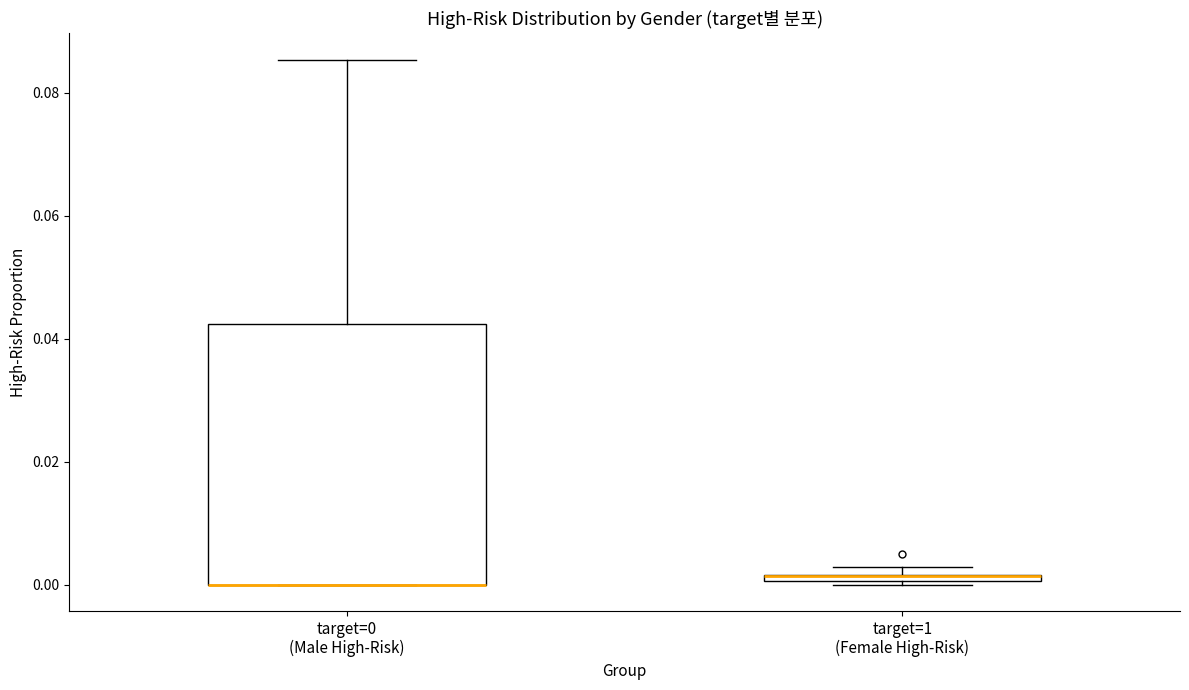

Which box is the tallest, from its lower edge to its upper edge?

target=0 (Male High-Risk)